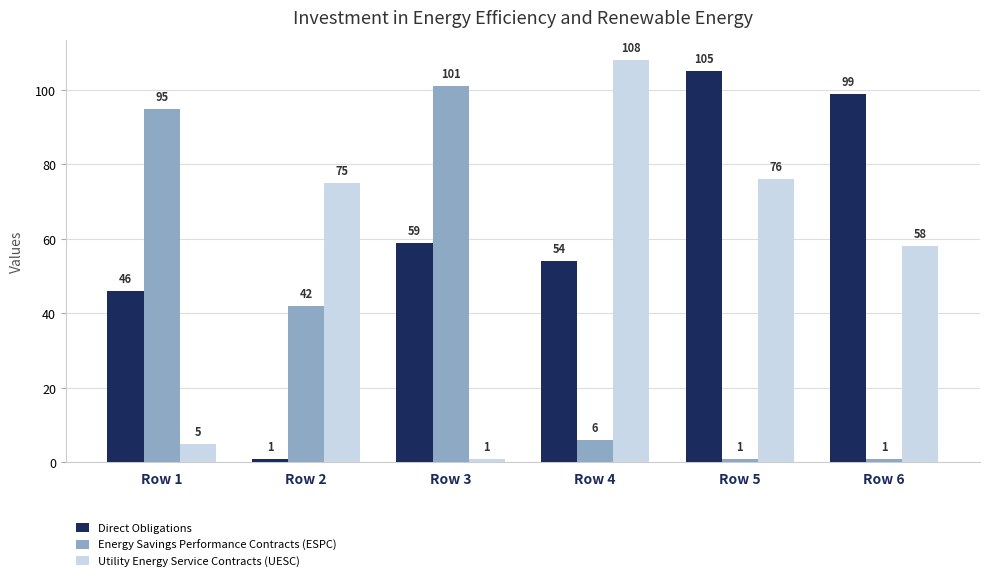

Reading right to left, list all the values displayed in this chart.

Direct Obligations: 99	105	54	59	1	46
Energy Savings Performance Contracts (ESPC): 1	1	6	101	42	95
Utility Energy Service Contracts (UESC): 58	76	108	1	75	5